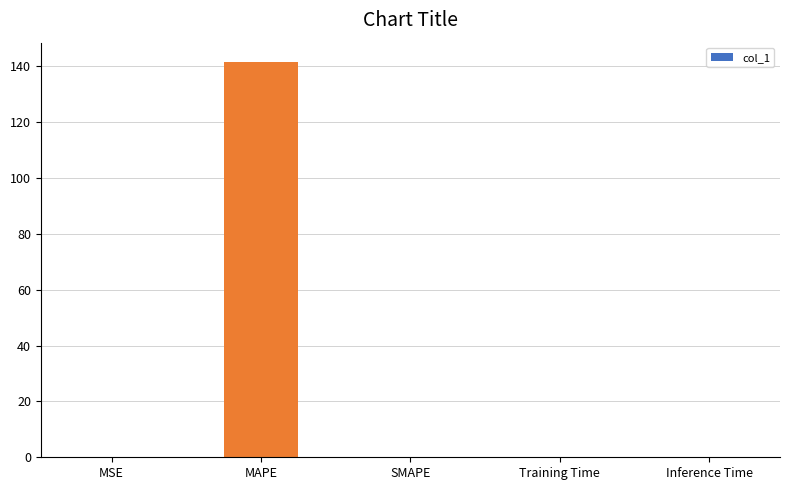

Read the value at MAPE.

141.4